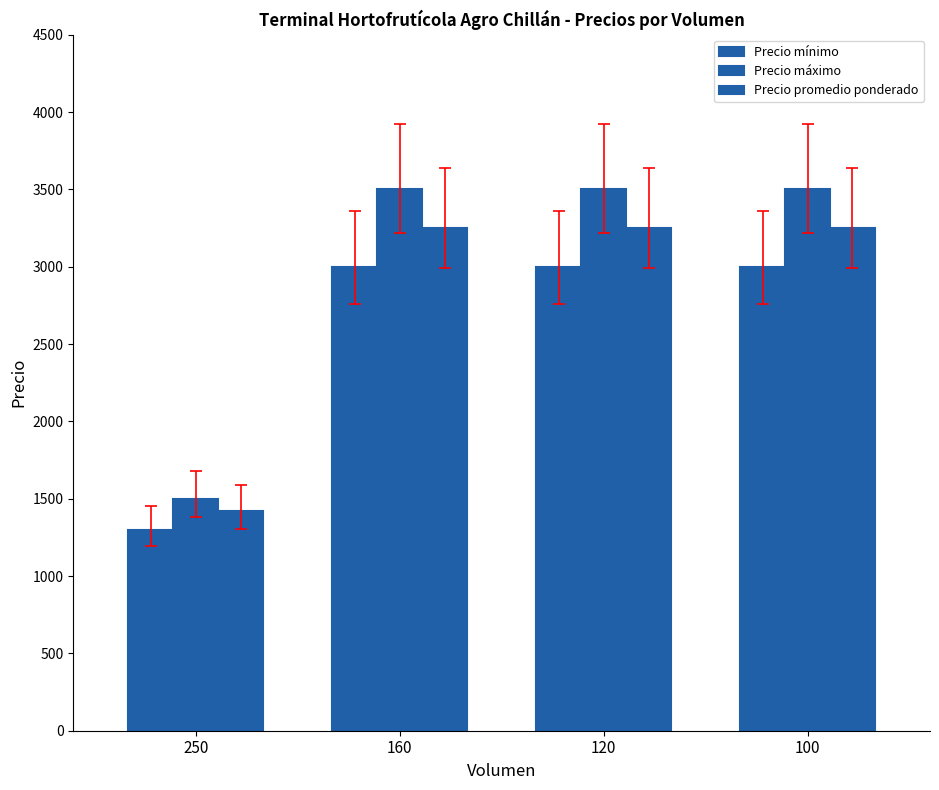

The Precio mínimo series shows 3000 at 160. True or false?

True